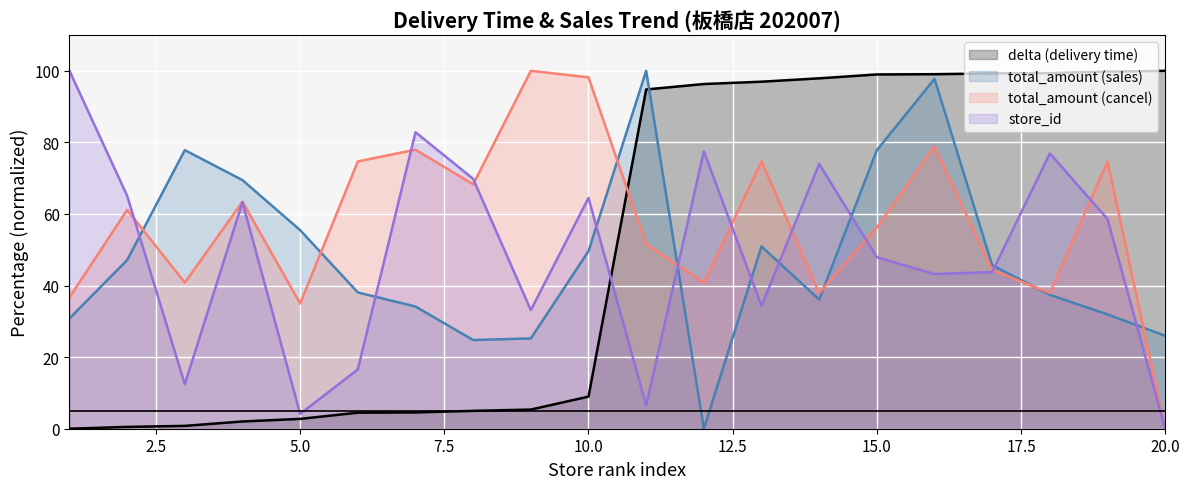

How many lines are shown in the chart?

4